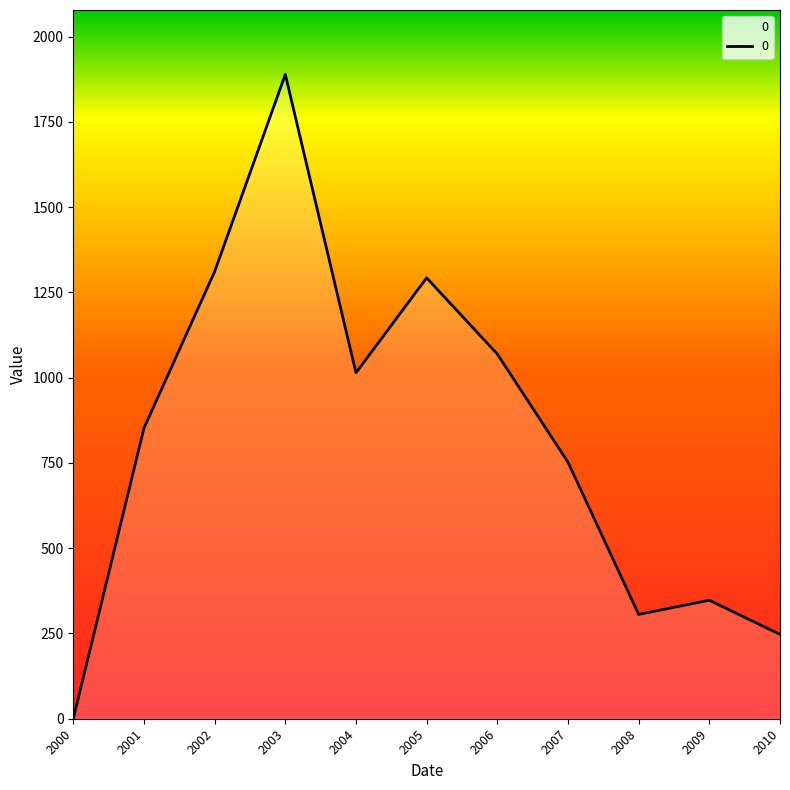

Reading left to right, list all the values displayed in this chart.

0.0	852.1	1310.9	1889.2	1014.3	1292.7	1069.3	752.3	305.9	347.4	247.3